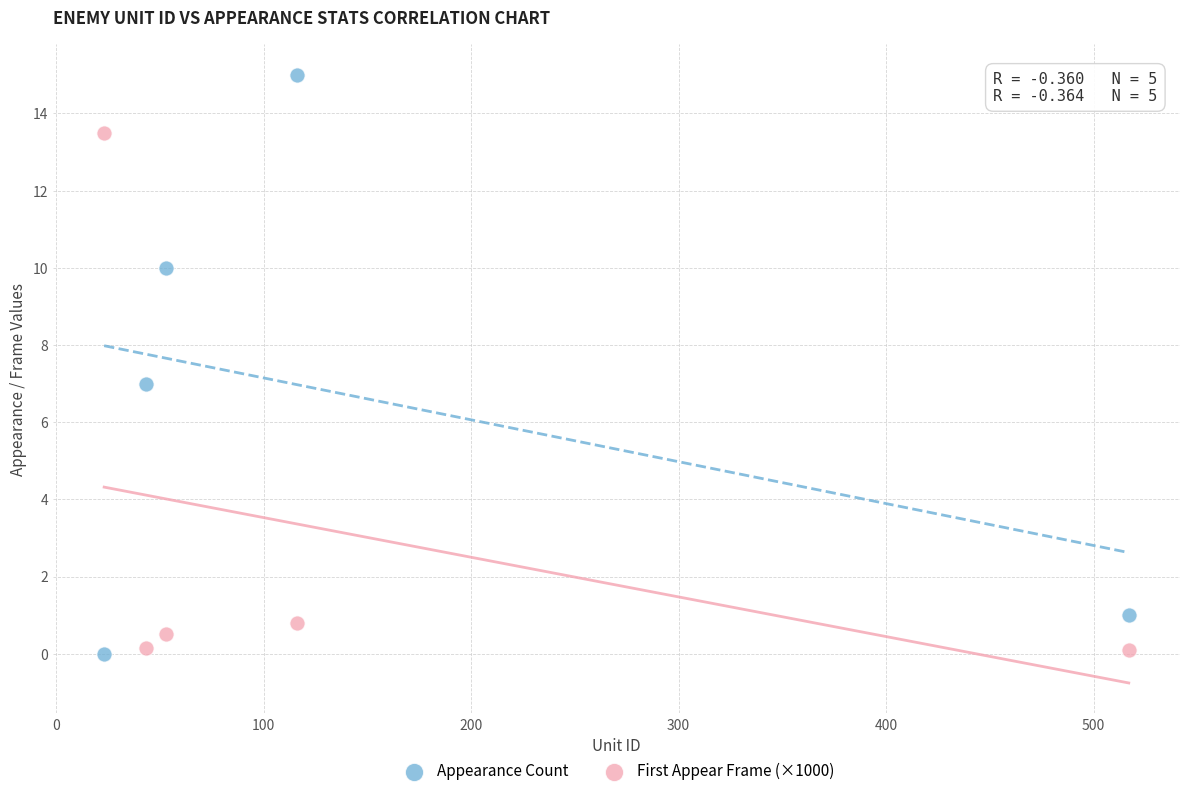

Across all data points, what is the average Y value?

4.8